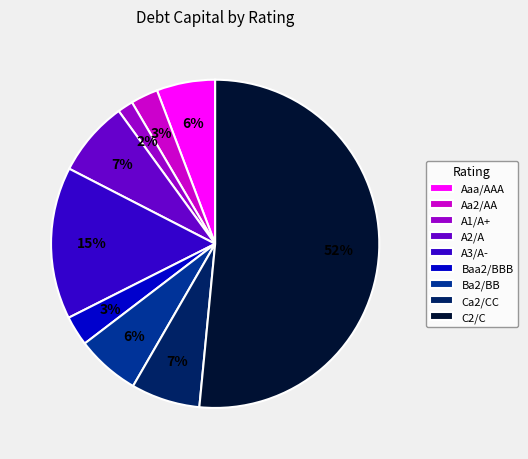

What is the smallest slice in the pie chart?

A1/A+